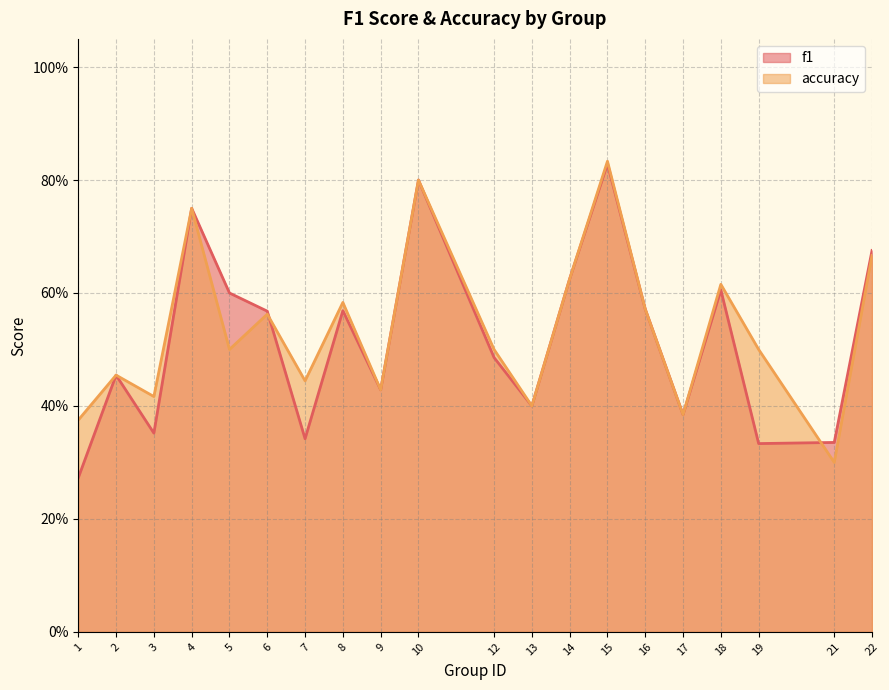

How many f1 values are between 0 and 1?

20